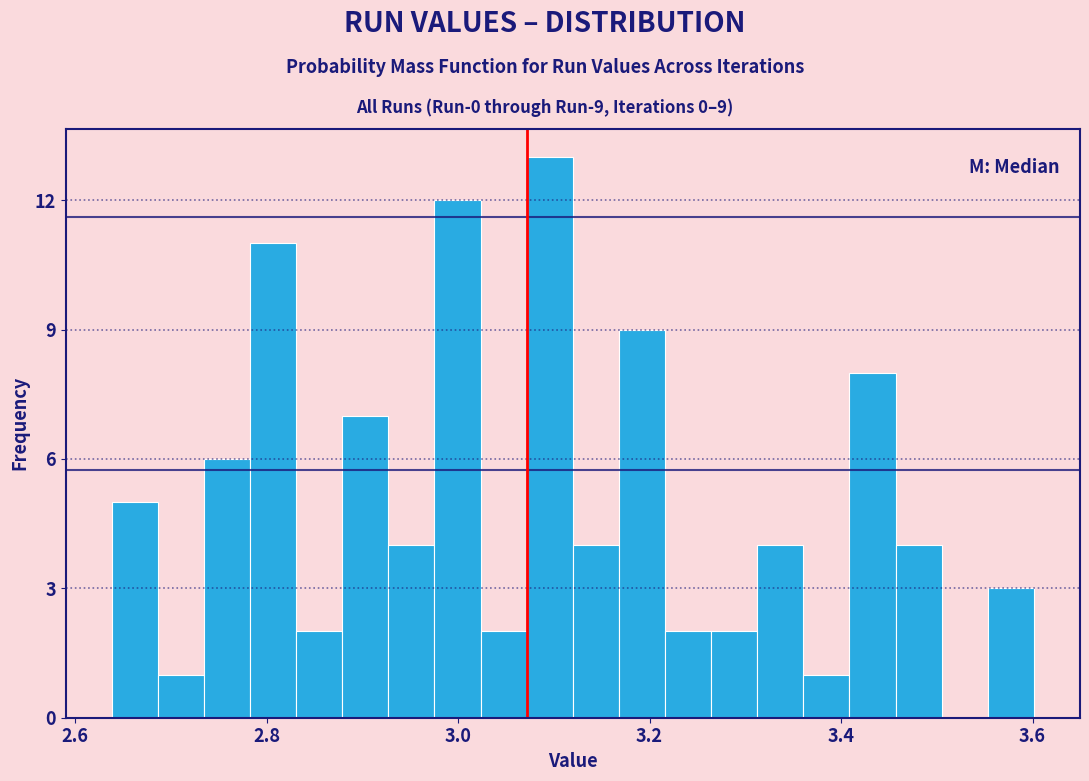

Read against the x-axis, roughly where is the centre of the tallest bar?

3.10